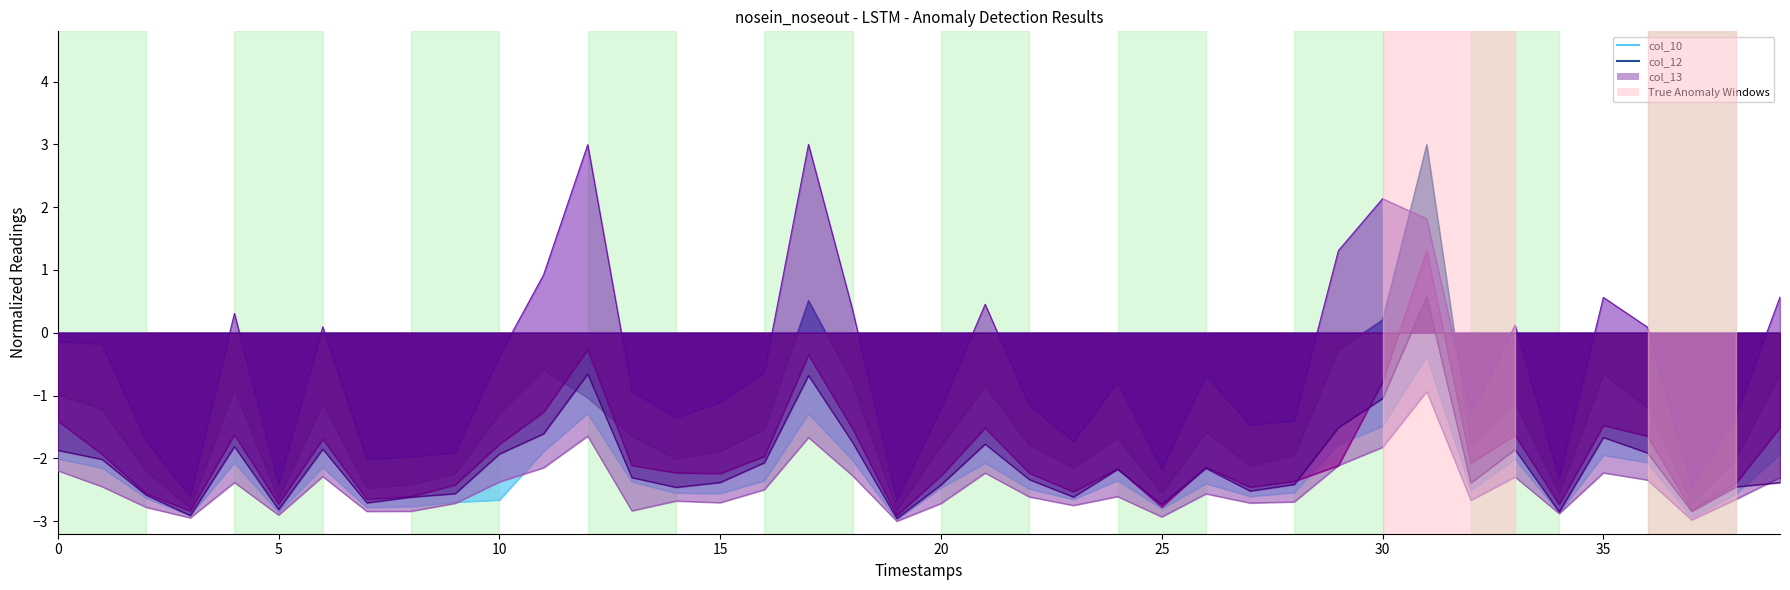

The value of col_13 at 28 is -2.7. True or false?

True